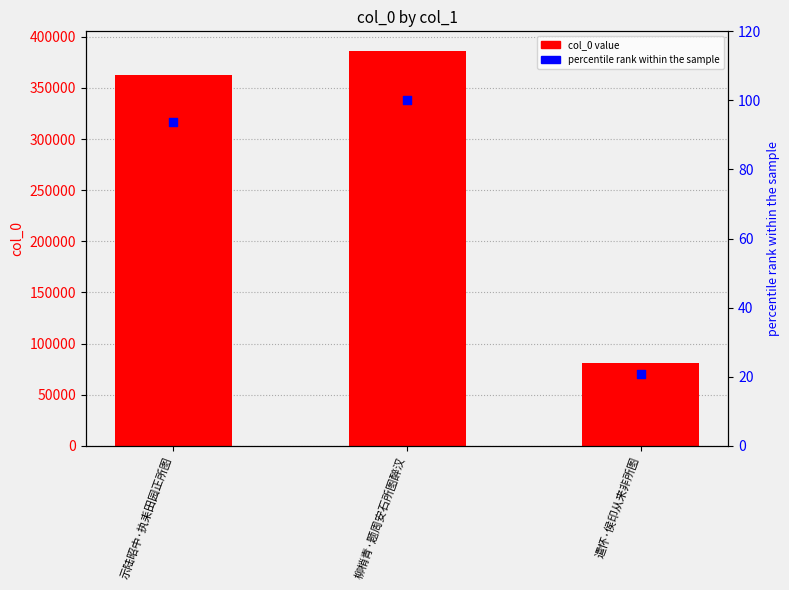

What is the total value across all series at 示陆昭中·执耒田园正所图?

362562.9